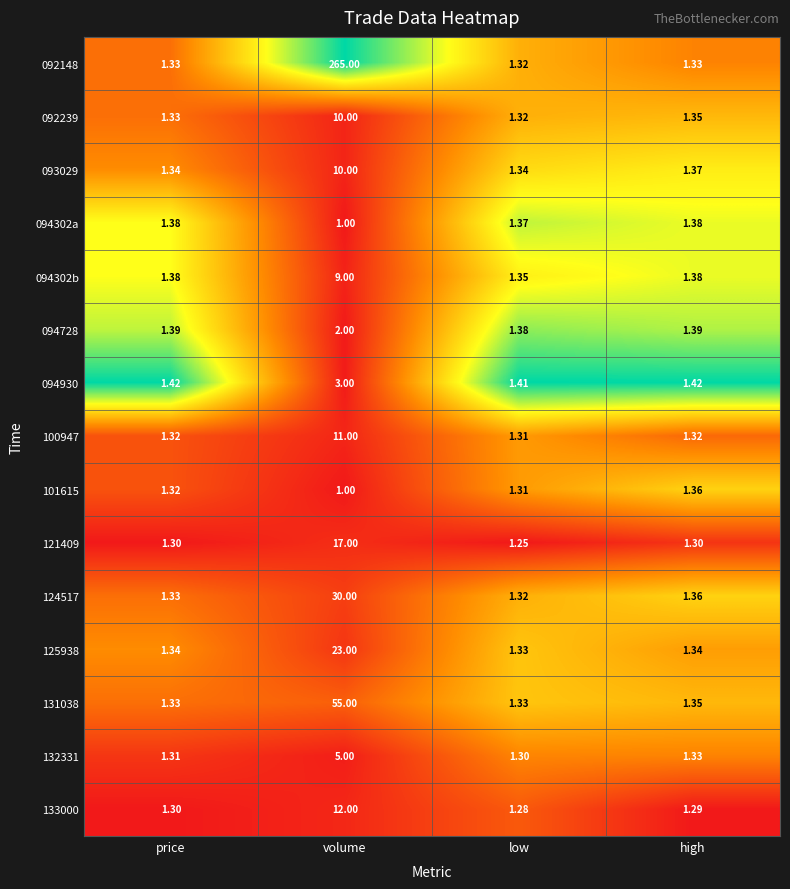

How many data points in 101615 are above 1?

3